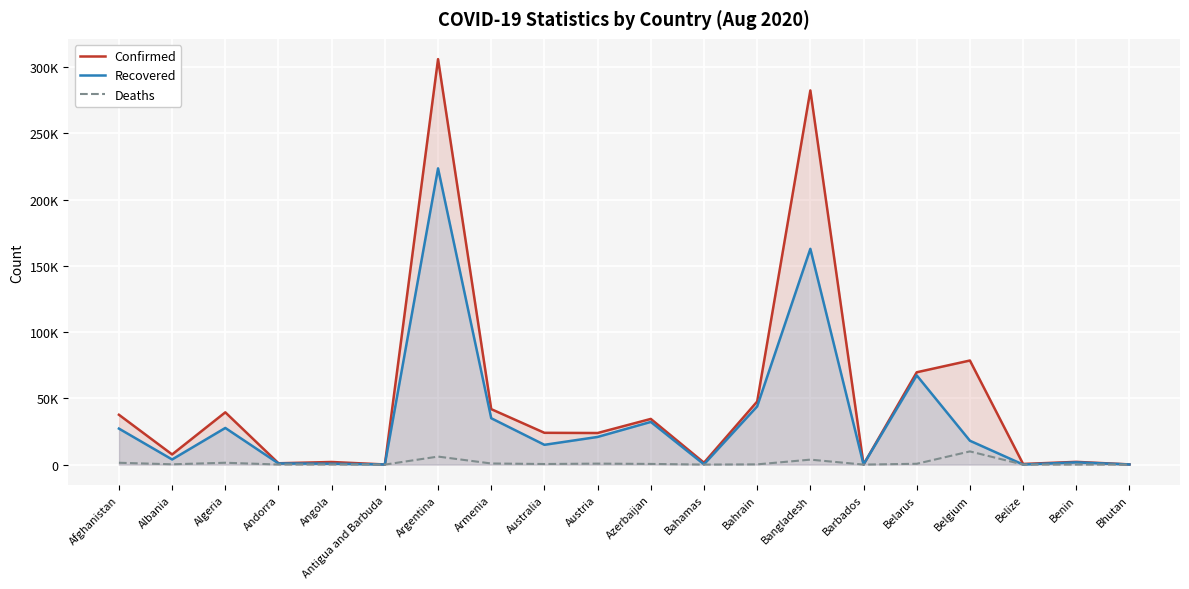

Between Australia and Belize, which series saw the biggest shift?

Confirmed